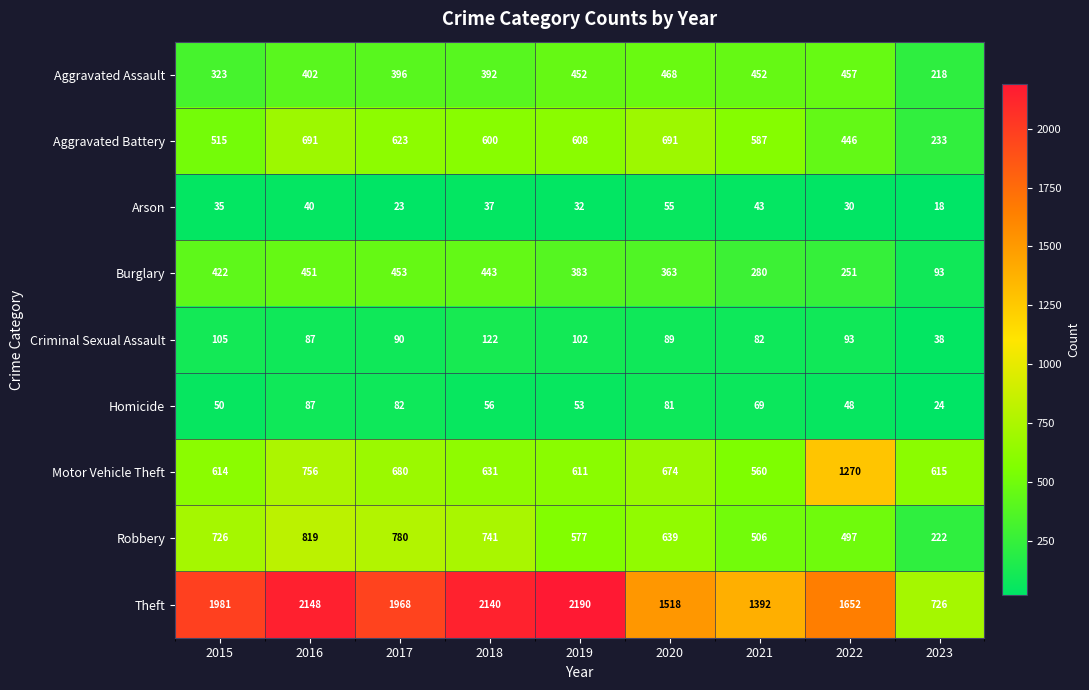

Where is Robbery nearest to the value 520?

2021